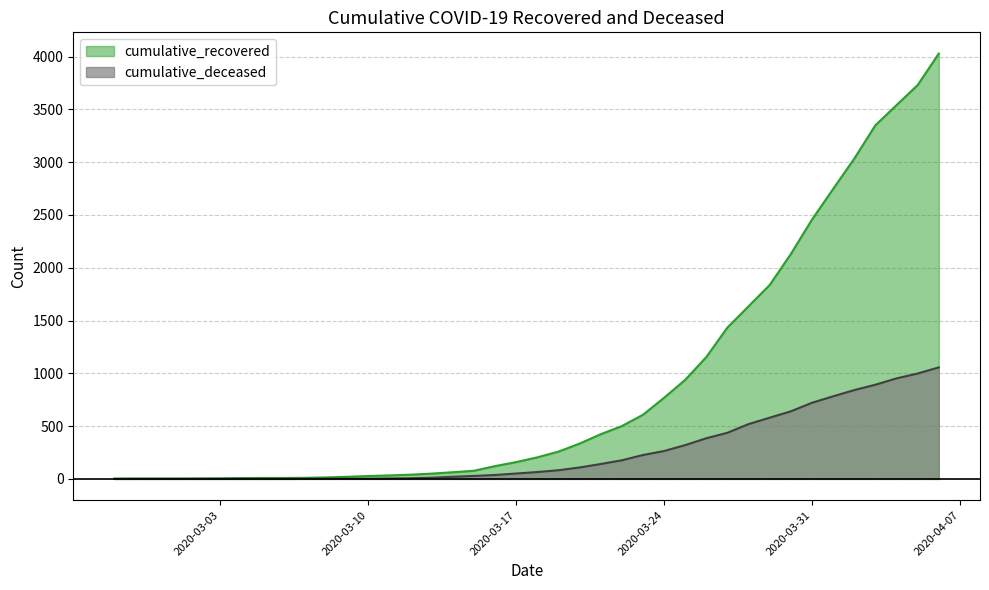

What is the difference between the highest and lowest values at 2020-03-15?

49